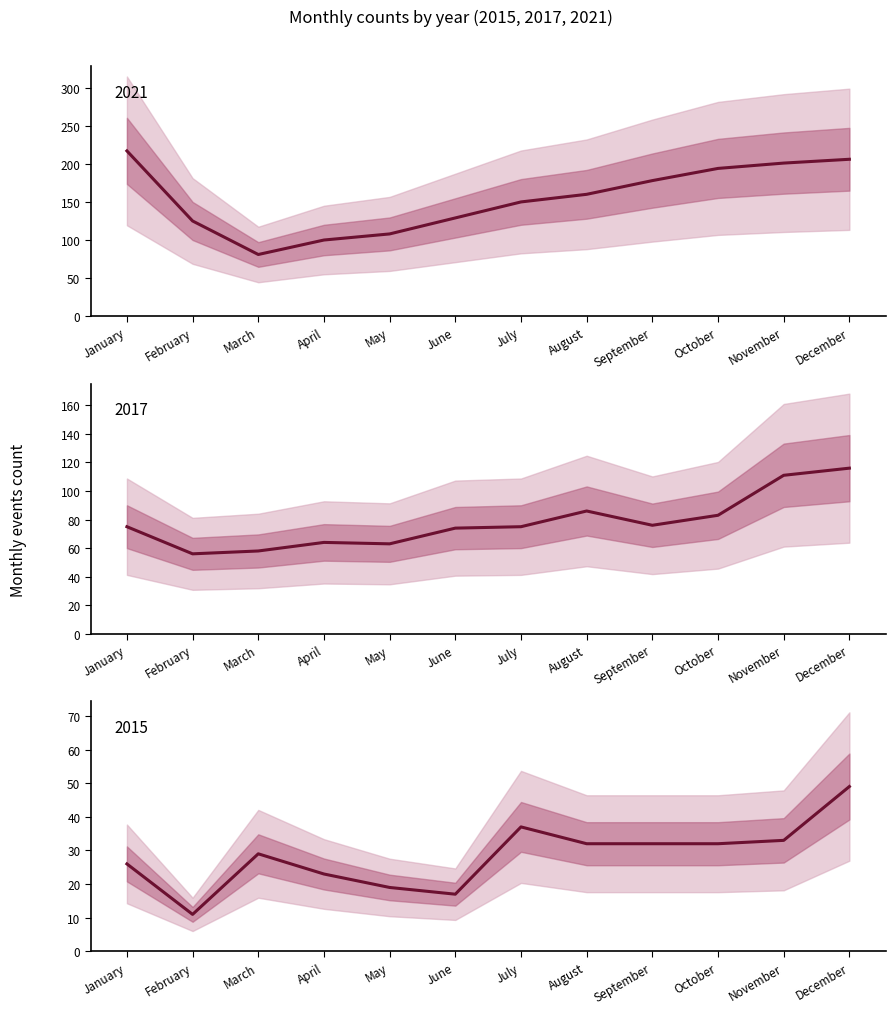

List the labels in order of 2021 value, largest first.

January, December, November, October, September, August, July, June, February, May, April, March